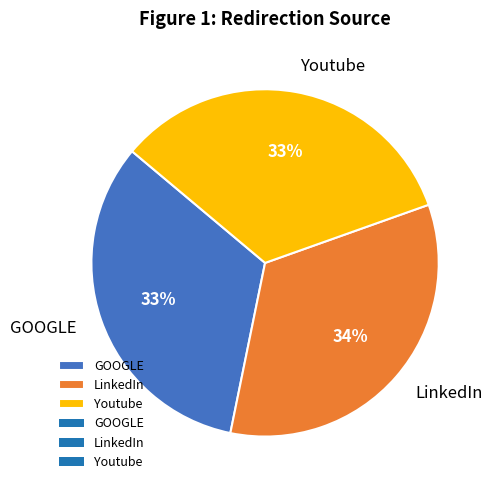

How many slices are in this pie chart?

3